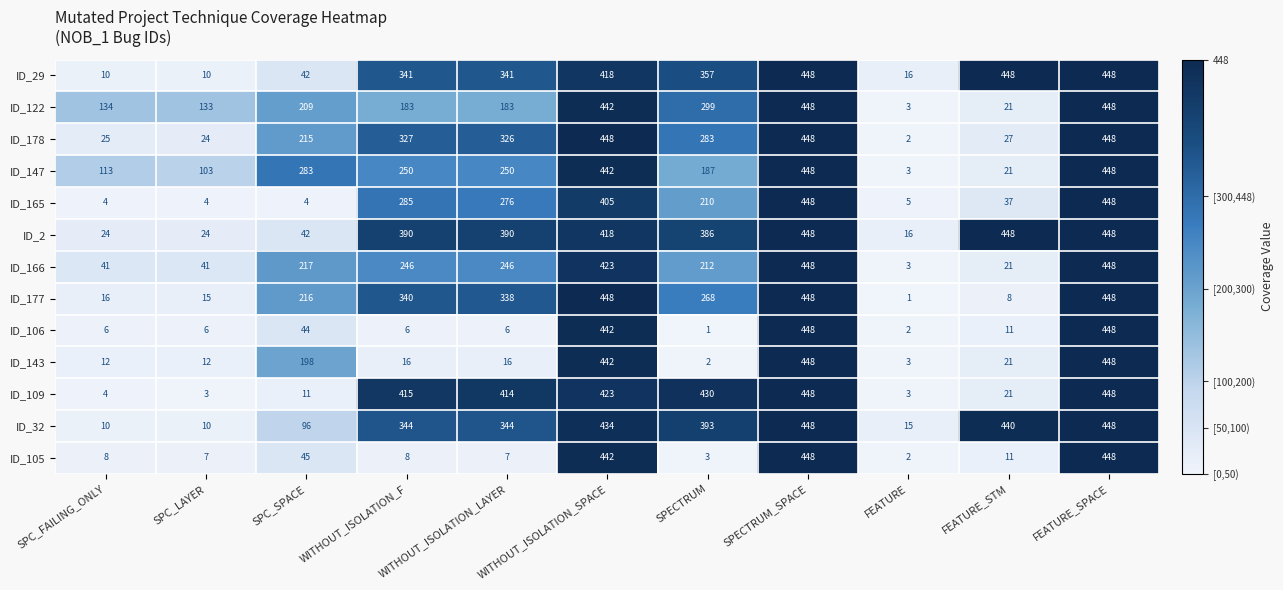

How many categories are shown in the chart?

11